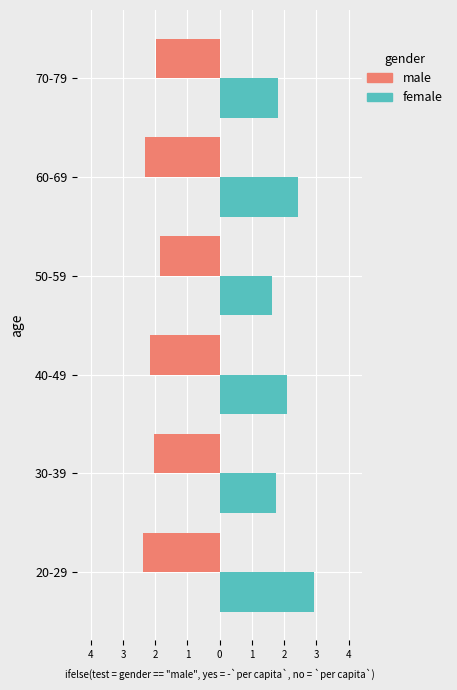

At how many categories does at least one series exceed 2?

3